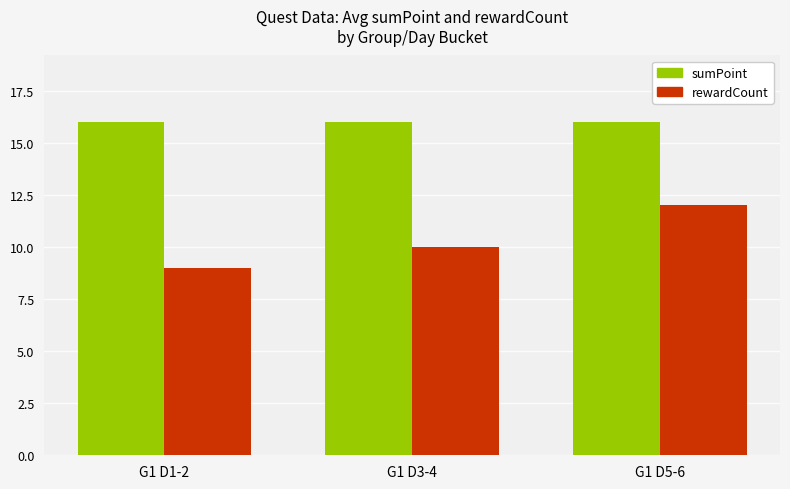

Rank the series by their maximum value, from lowest to highest.

rewardCount, sumPoint